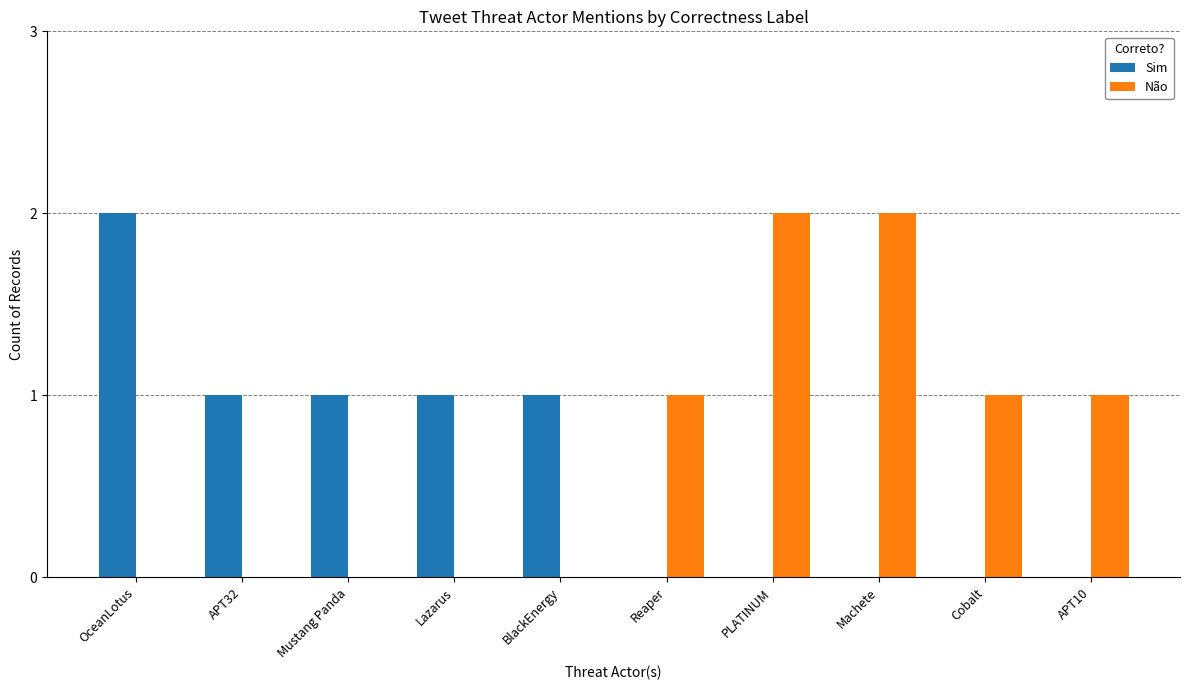

What is the average value of the Não series?

1